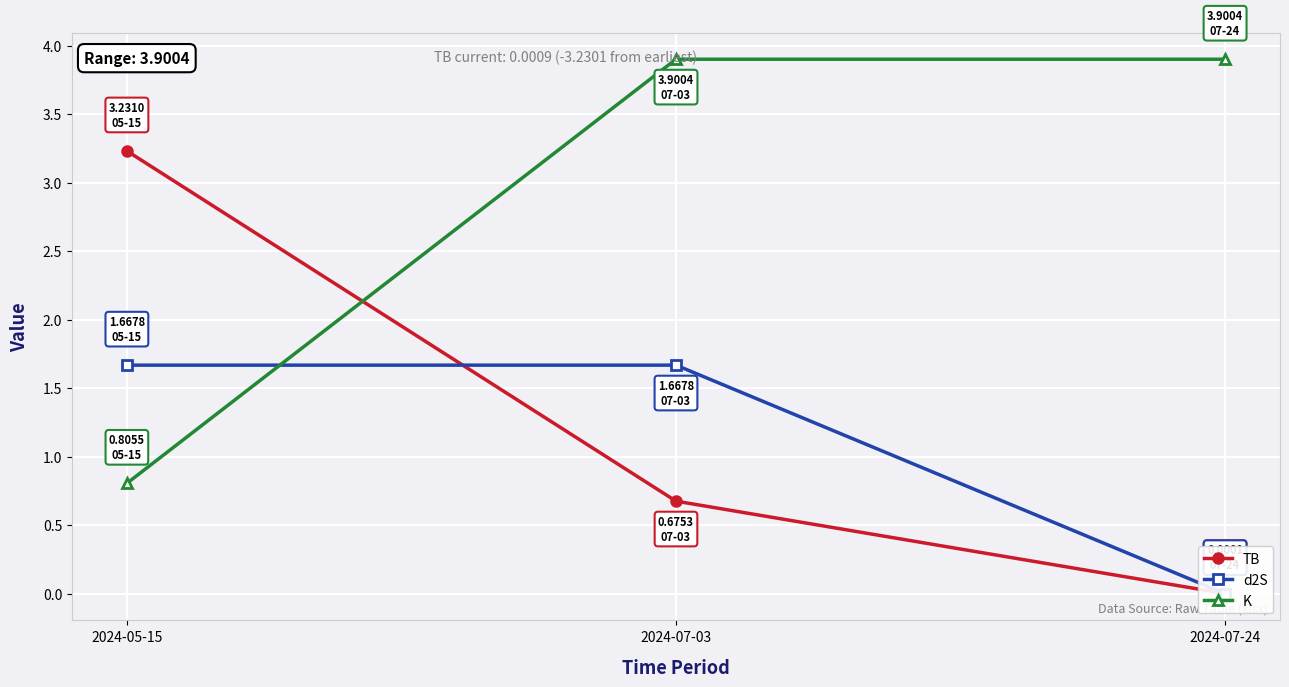

Between 2024-05-15 and 2024-07-03, which is larger?

2024-05-15